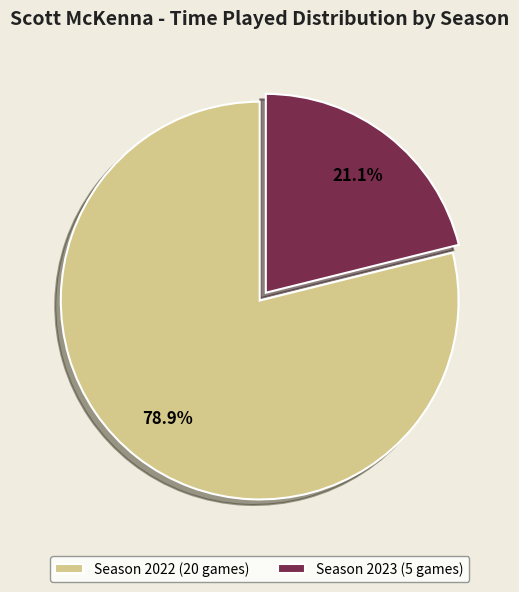

Does any single category account for the majority?

Yes